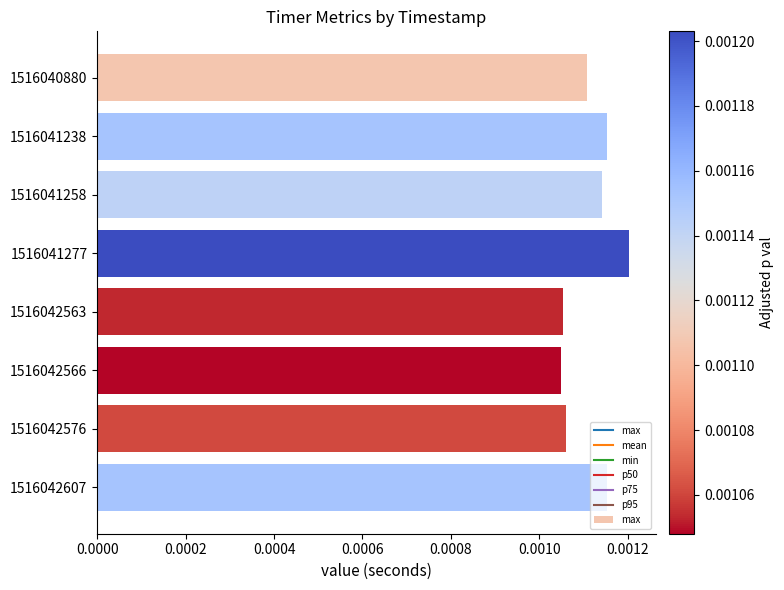

Count the values in the range 0 to 1.

8